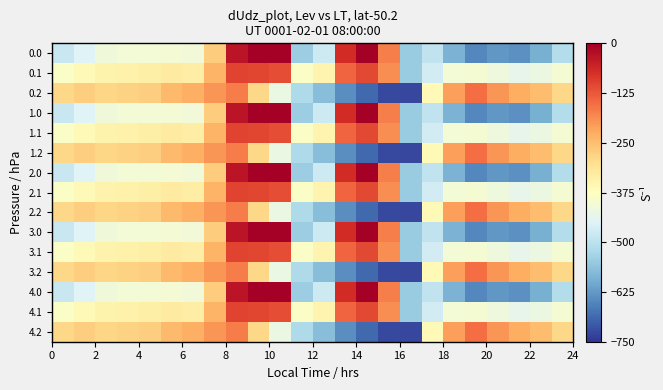

How many distinct data groups are displayed?

15